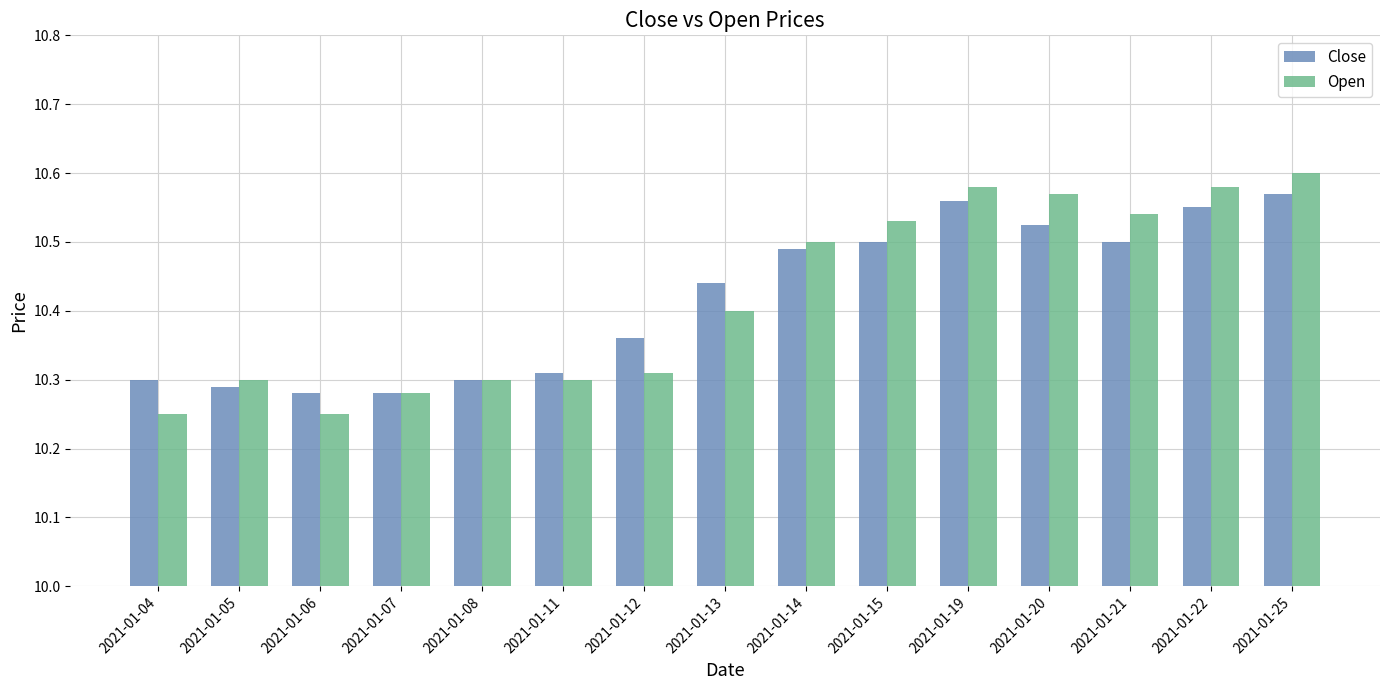

The Open series shows 18.5 at 2021-01-11. True or false?

False